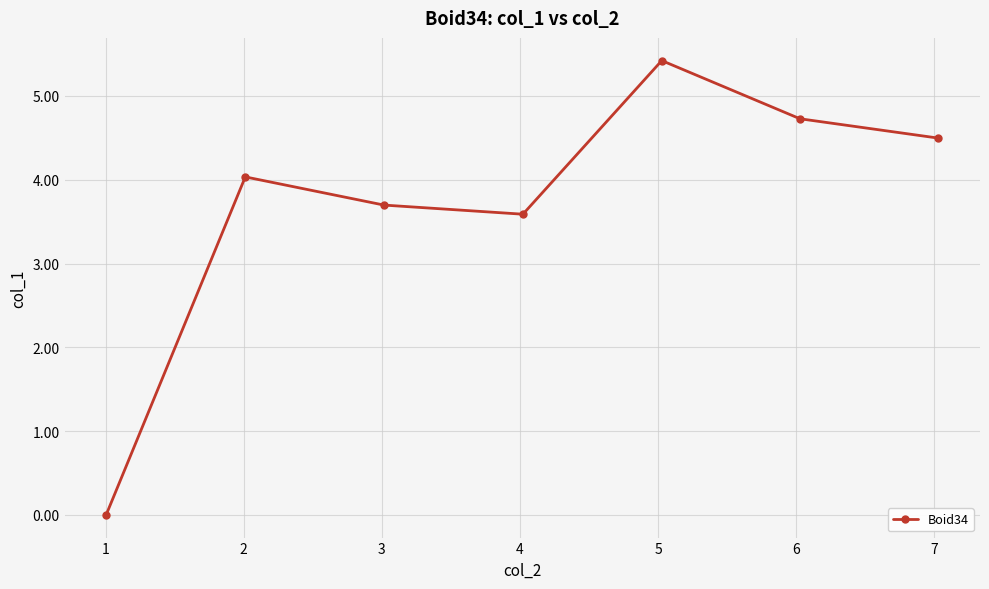

How many points are higher than both their immediate neighbors (excluding endpoints)?

2